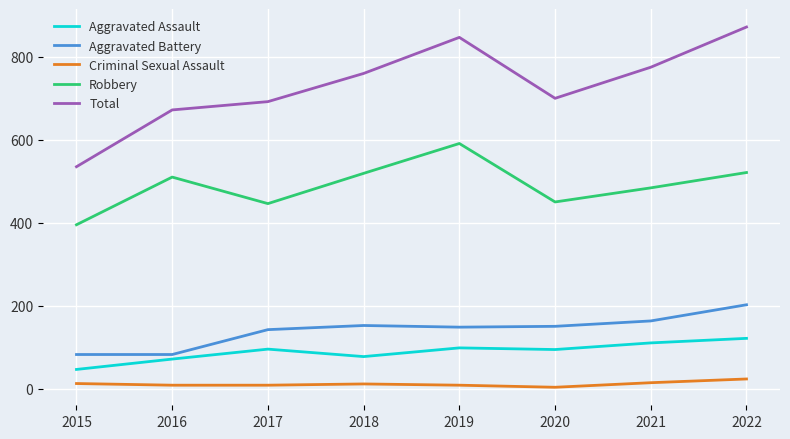

Is the value of Aggravated Battery at 2018 greater than the value of Aggravated Assault at 2016?

Yes